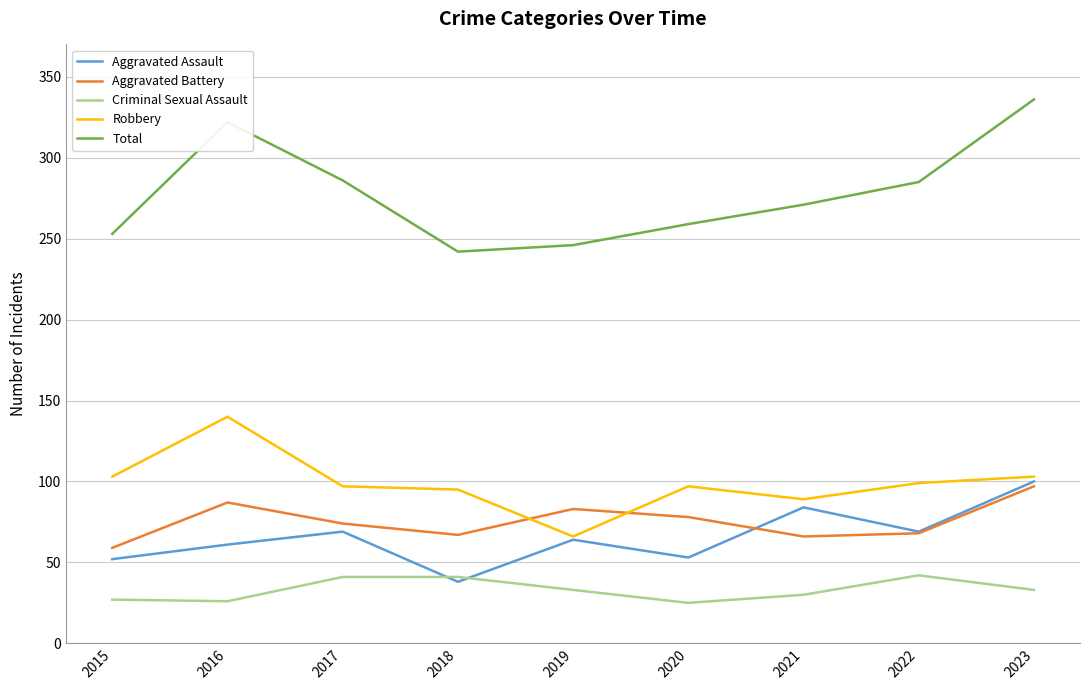

The value of Robbery at 2018 is 39. True or false?

False